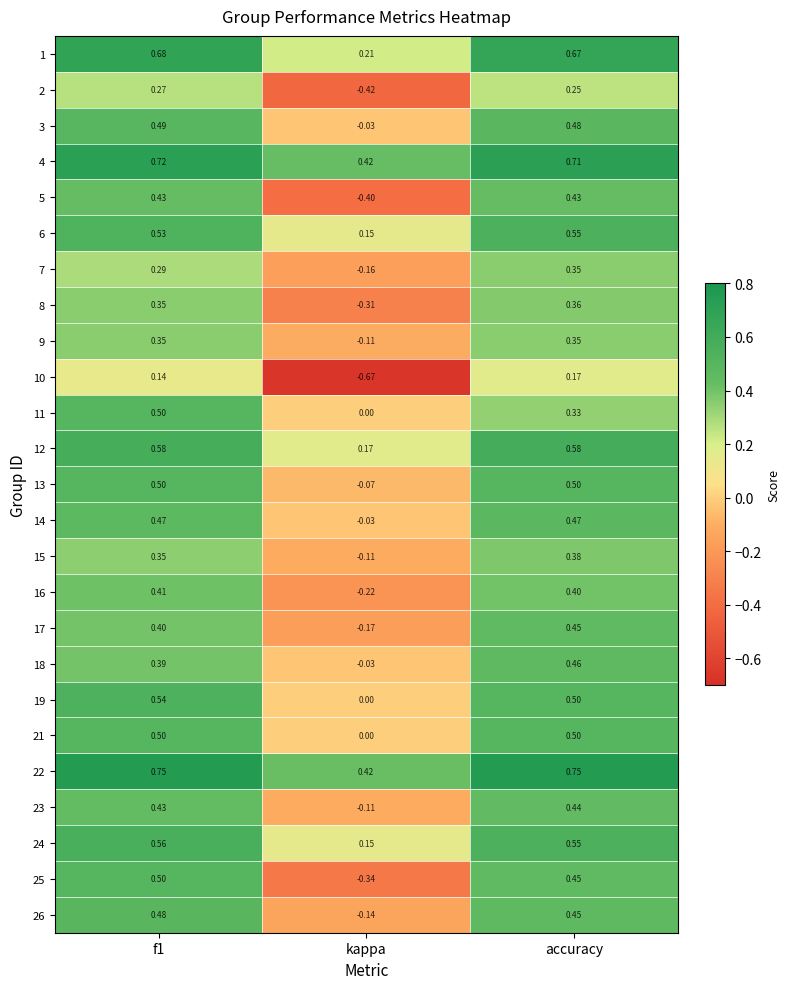

Is the value of 10 at f1 greater than the value of 17 at kappa?

Yes